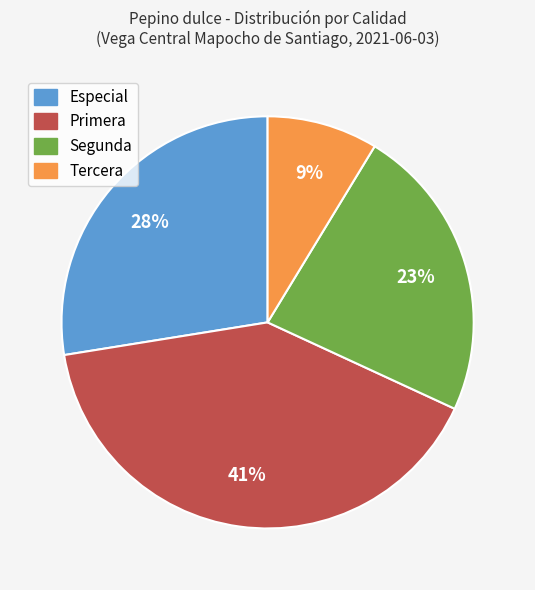

Approximately how many times larger is the value at Tercera compared to Especial?

0.3